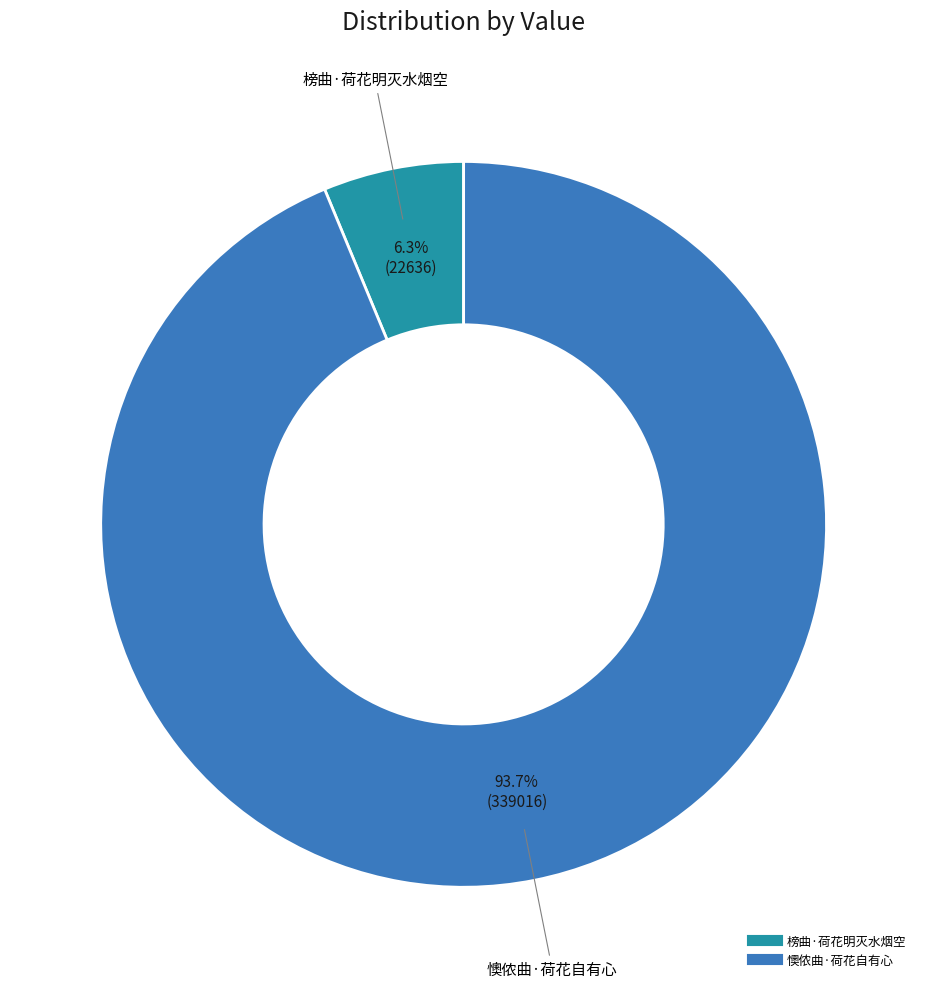

To the nearest percent, what portion does 懊侬曲·荷花自有心 represent?

94%